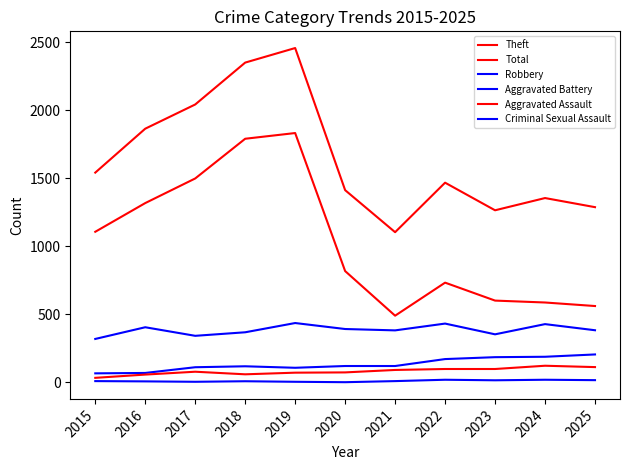

Reading right to left, extract all data points from this chart.

Theft: 2025=562	2024=588	2023=602	2022=734	2021=491	2020=819	2019=1834	2018=1792	2017=1500	2016=1319	2015=1108
Total: 2025=1289	2024=1356	2023=1266	2022=1469	2021=1105	2020=1414	2019=2459	2018=2352	2017=2044	2016=1866	2015=1543
Robbery: 2025=384	2024=429	2023=354	2022=433	2021=383	2020=393	2019=437	2018=369	2017=343	2016=406	2015=320
Aggravated Battery: 2025=206	2024=189	2023=186	2022=172	2021=121	2020=121	2019=108	2018=119	2017=112	2016=70	2015=67
Aggravated Assault: 2025=113	2024=123	2023=99	2022=99	2021=92	2020=74	2019=72	2018=60	2017=79	2016=58	2015=34
Criminal Sexual Assault: 2025=17	2024=20	2023=16	2022=20	2021=10	2020=2	2019=5	2018=9	2017=5	2016=8	2015=10